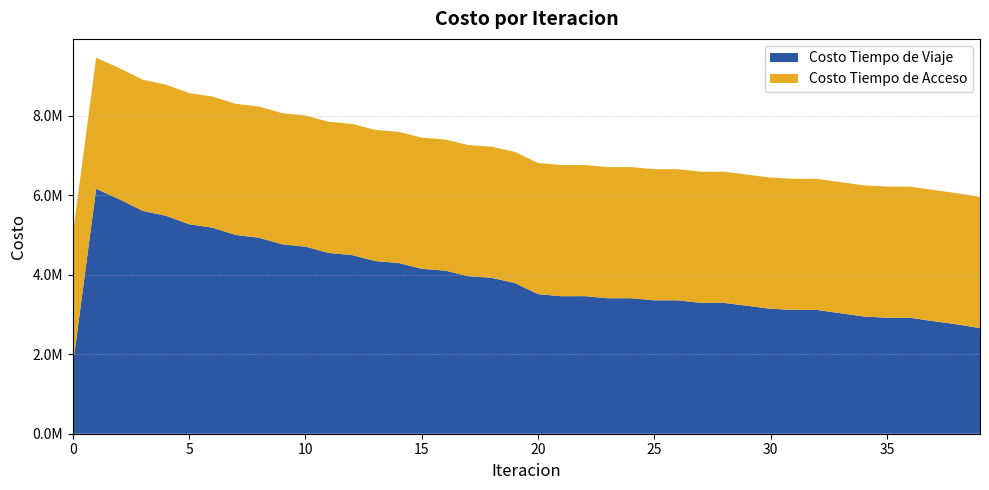

Reading left to right, extract all data points from this chart.

Costo Tiempo de Viaje: 0=1733191.4	1=6159203.7	2=5896582.3	3=5606235.0	4=5481487.4	5=5268692.6	6=5182304.1	7=4999391.0	8=4930636.9	9=4763383.0	10=4704533.6	11=4546816.6	12=4494076.8	13=4342917.4	14=4294198.3	15=4147989.1	16=4102550.8	17=3962236.8	18=3920994.9	19=3790442.7	20=3511323.8	21=3458300.4	22=3460290.8	23=3407035.7	24=3408071.7	25=3355253.6	26=3355544.4	27=3291027.8	28=3290922.1	29=3217855.4	30=3143267.9	31=3113090.4	32=3112249.7	33=3030170.7	34=2949782.1	35=2917065.9	36=2916027.0	37=2831297.8	38=2751705.3	39=2656868.1
Costo Tiempo de Acceso: 0=3298396.0	1=3298396.0	2=3298396.0	3=3298396.0	4=3298396.0	5=3298396.0	6=3298396.0	7=3298396.0	8=3298396.0	9=3298396.0	10=3298396.0	11=3298396.0	12=3298396.0	13=3298396.0	14=3298396.0	15=3298396.0	16=3298396.0	17=3298396.0	18=3298396.0	19=3298396.0	20=3298396.0	21=3298396.0	22=3298396.0	23=3298396.0	24=3298396.0	25=3298396.0	26=3298396.0	27=3298396.0	28=3298396.0	29=3298396.0	30=3298396.0	31=3298396.0	32=3298396.0	33=3298396.0	34=3298396.0	35=3298396.0	36=3298396.0	37=3298396.0	38=3298396.0	39=3298396.0